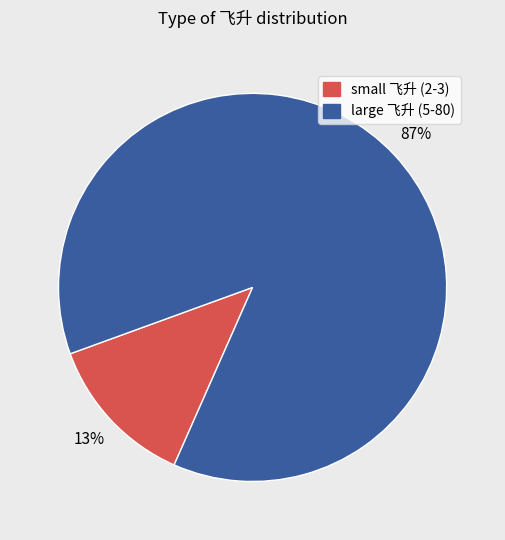

Do small 飞升 (2-3) and large 飞升 (5-80) together represent more than half of the pie?

Yes